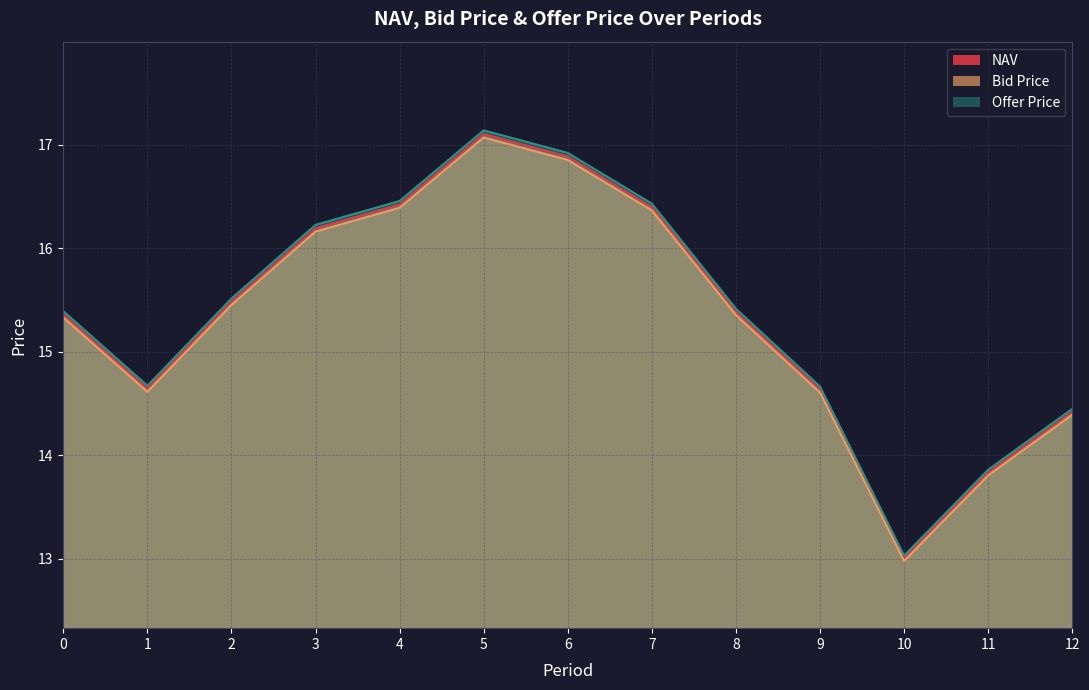

The value of NAV at 6 is 16.9. True or false?

True